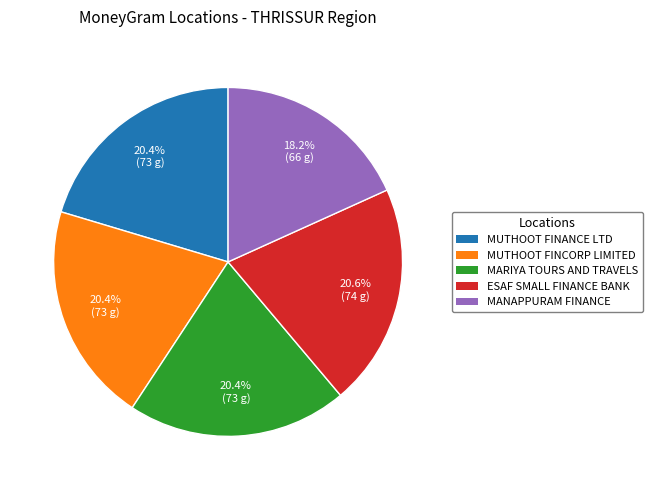

How many segments does this pie chart have?

5